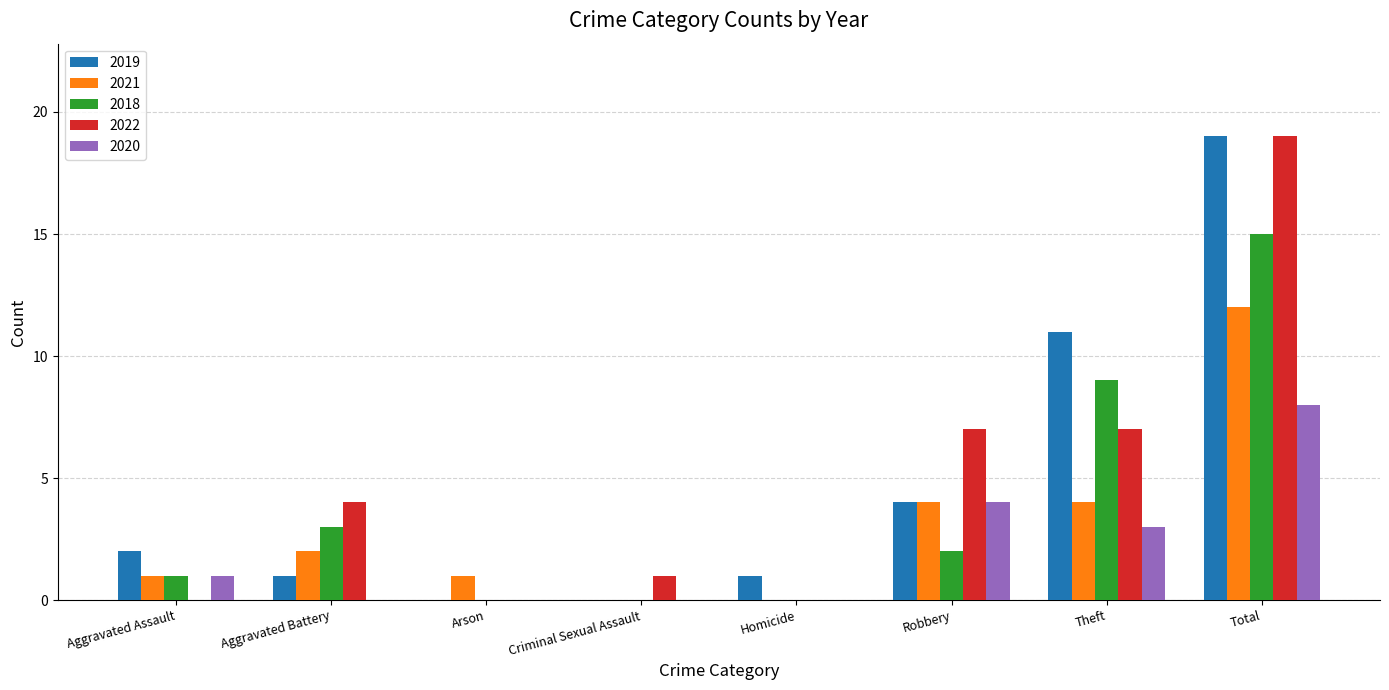

Where is 2020 nearest to the value 4?

Robbery